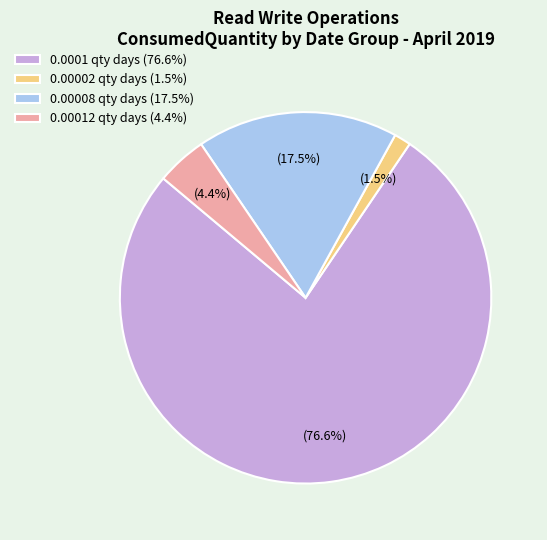

Is there a majority slice in this chart?

Yes